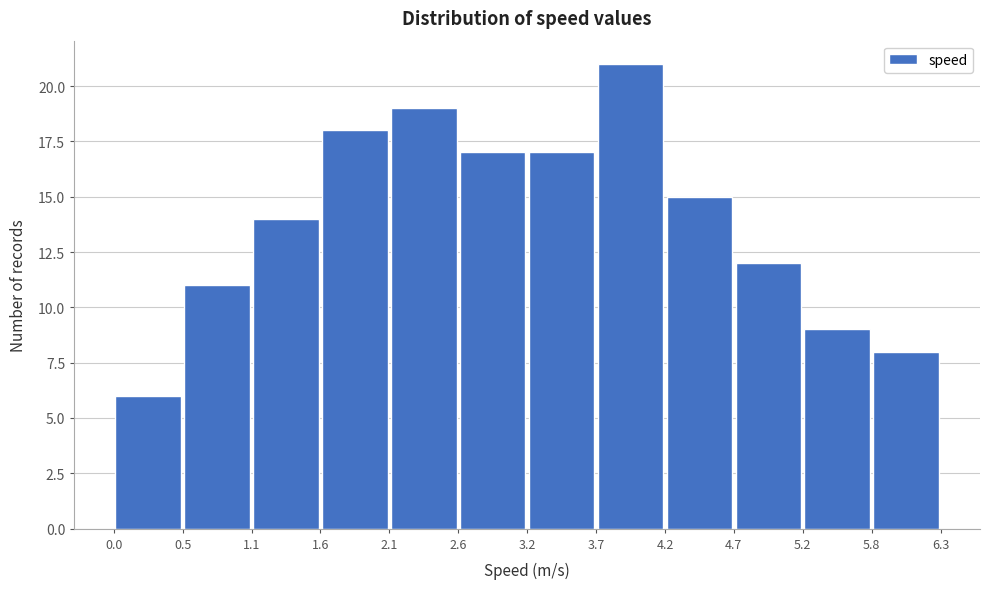

Over which range of the x-axis is the bar tallest?

3.7 to 4.2